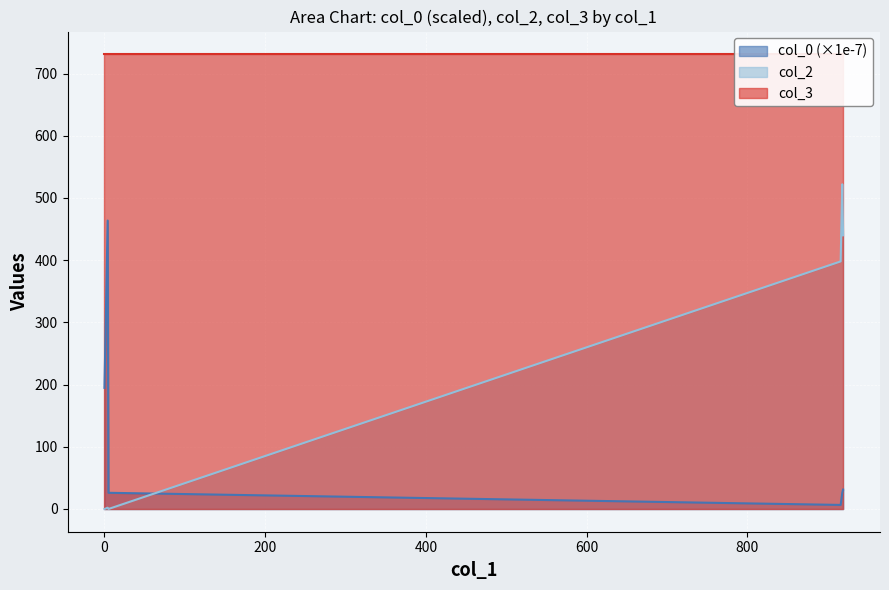

The value of col_0 at 919 is 31.2. True or false?

True